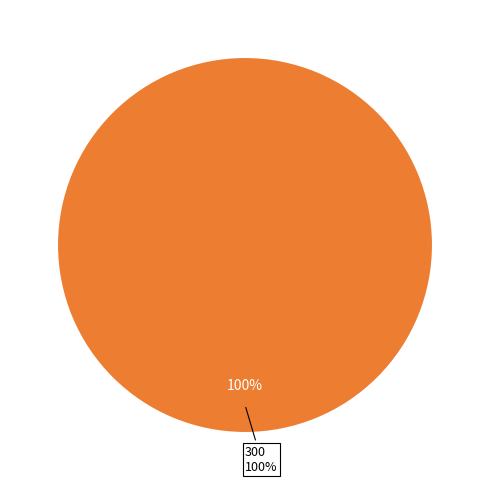

Does 0 account for over 50% of the chart?

No